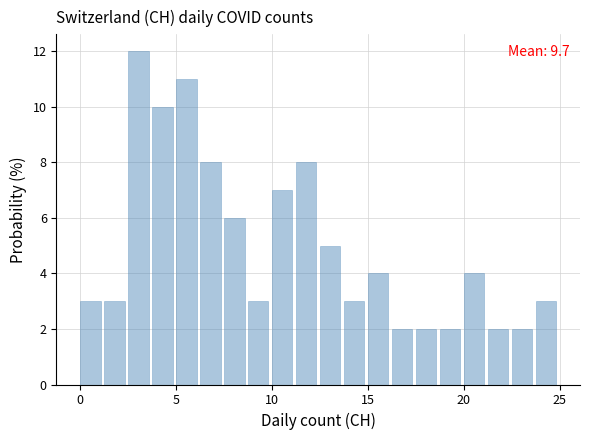

Read against the x-axis, roughly where is the centre of the tallest bar?

3.0